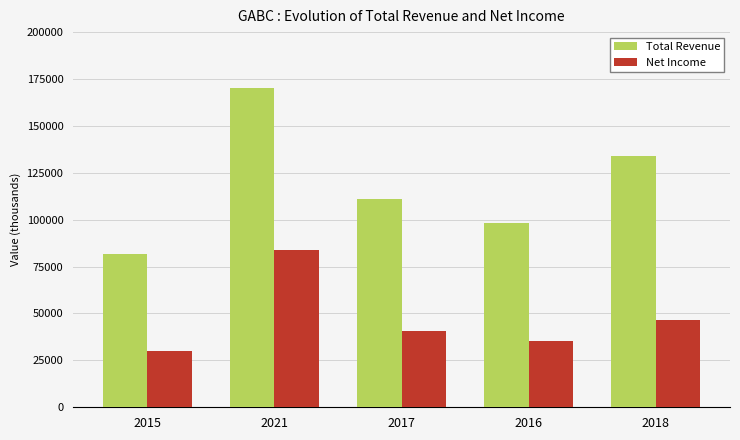

At which category does the chart reach its peak across all series?

2021